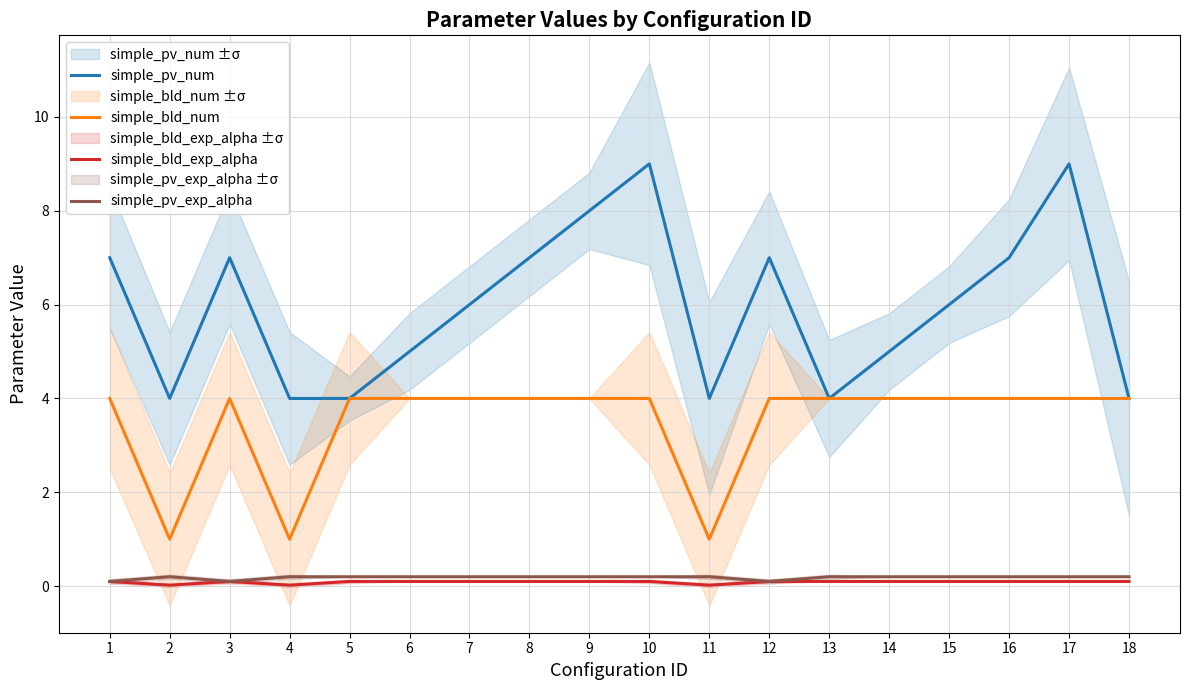

Reading left to right, transcribe all the data shown in this chart.

simple_pv_num: 1=7.0	2=4.0	3=7.0	4=4.0	5=4.0	6=5.0	7=6.0	8=7.0	9=8.0	10=9.0	11=4.0	12=7.0	13=4.0	14=5.0	15=6.0	16=7.0	17=9.0	18=4.0
simple_bld_num: 1=4.0	2=1.0	3=4.0	4=1.0	5=4.0	6=4.0	7=4.0	8=4.0	9=4.0	10=4.0	11=1.0	12=4.0	13=4.0	14=4.0	15=4.0	16=4.0	17=4.0	18=4.0
simple_bld_exp_alpha: 1=0.1	2=0.0	3=0.1	4=0.0	5=0.1	6=0.1	7=0.1	8=0.1	9=0.1	10=0.1	11=0.0	12=0.1	13=0.1	14=0.1	15=0.1	16=0.1	17=0.1	18=0.1
simple_pv_exp_alpha: 1=0.1	2=0.2	3=0.1	4=0.2	5=0.2	6=0.2	7=0.2	8=0.2	9=0.2	10=0.2	11=0.2	12=0.1	13=0.2	14=0.2	15=0.2	16=0.2	17=0.2	18=0.2